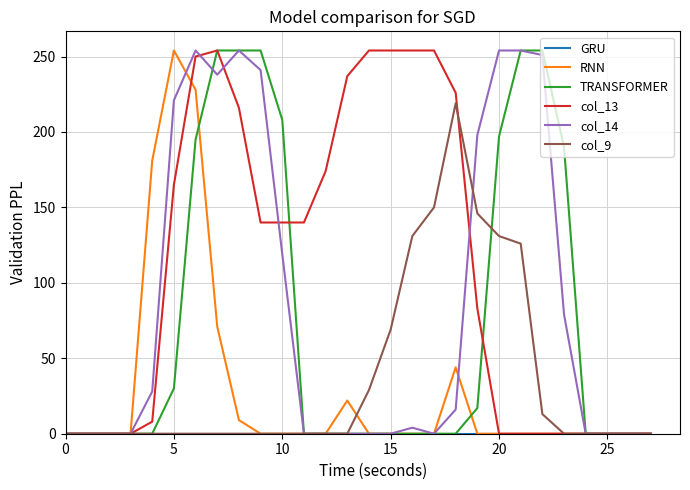

What is the maximum value shown in the chart?

254